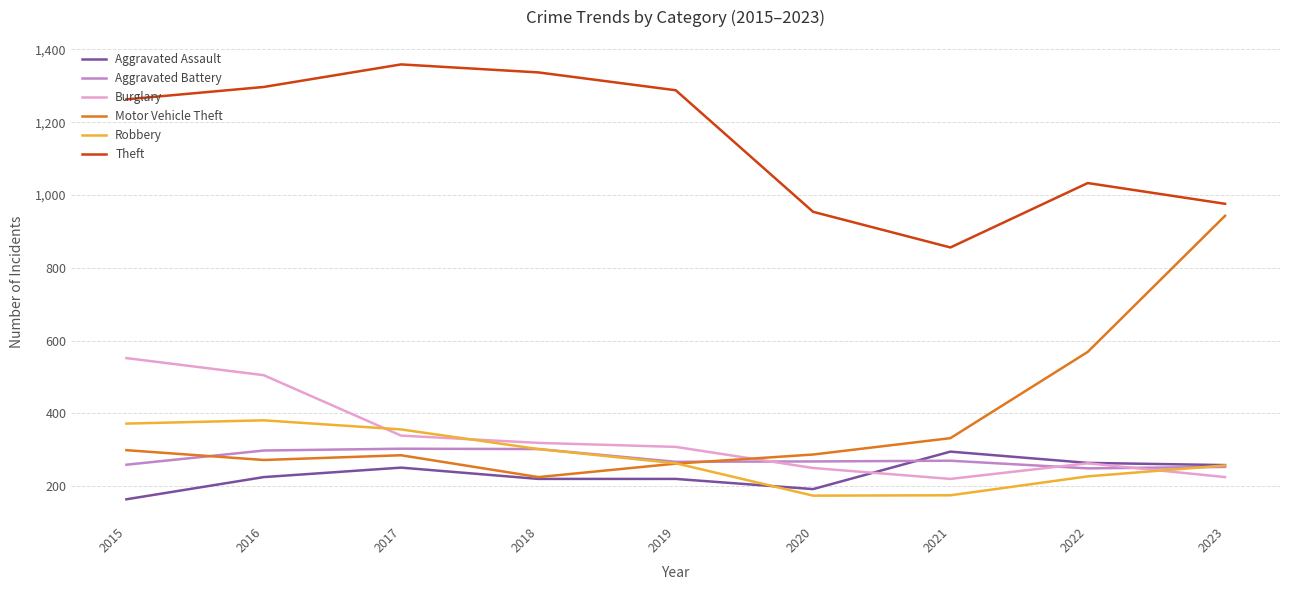

What is the average value of the Theft series?

1151